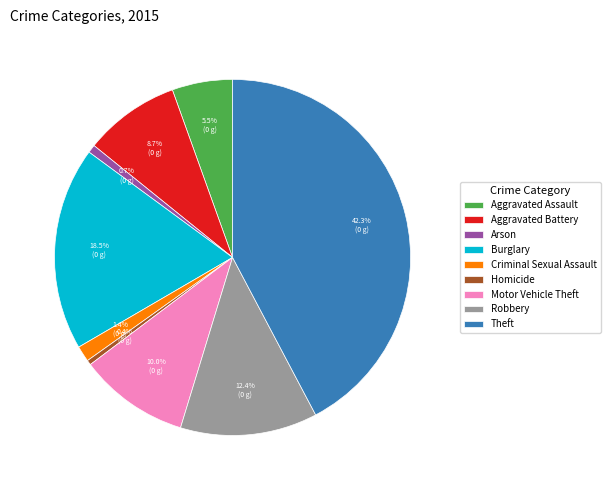

To the nearest percent, what is the difference between the Motor Vehicle Theft and Homicide slice percentages?

10%